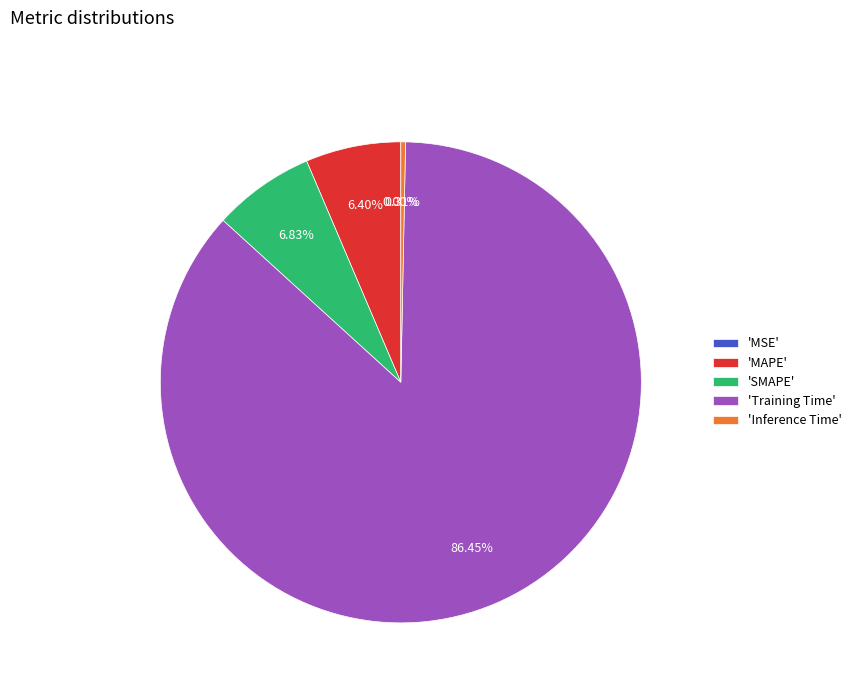

Is there any slice that represents more than half of the pie?

Yes